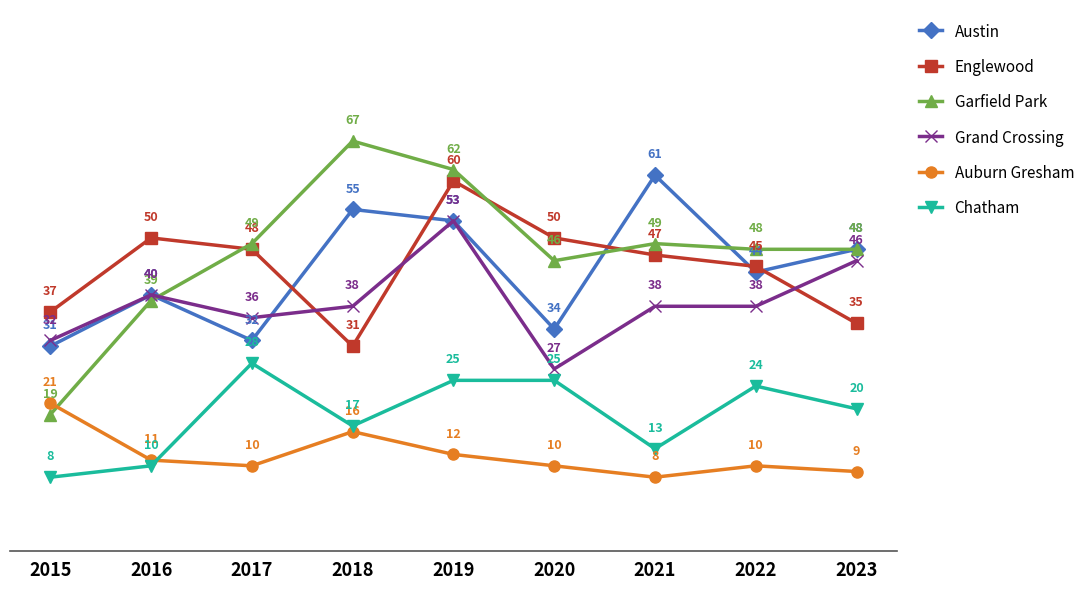

What is the value of the Grand Crossing point at the 5th from the left?

53